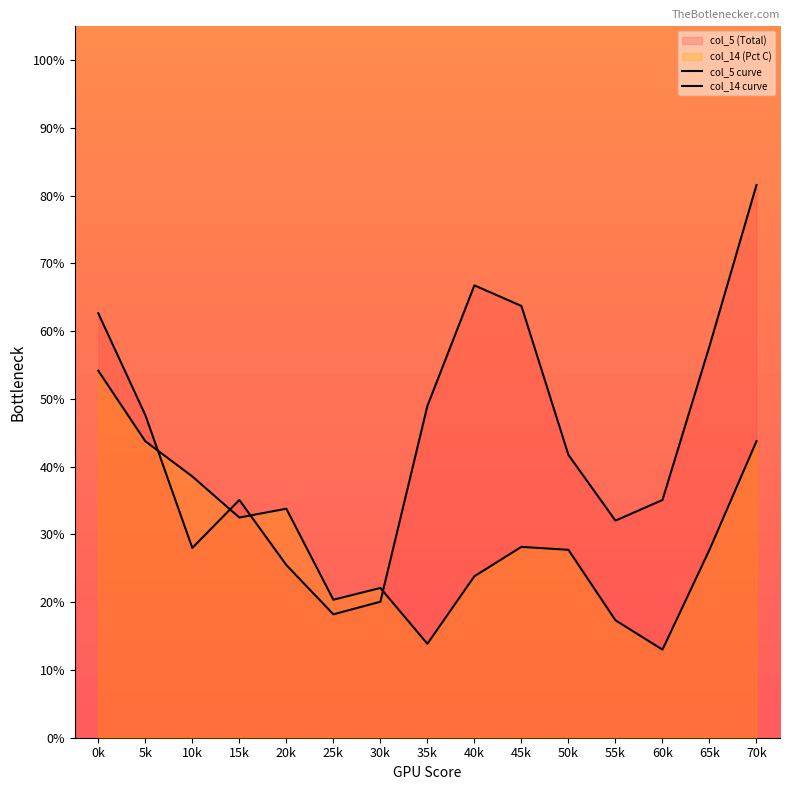

The col_14 curve series shows 54.2 at 0k. True or false?

True